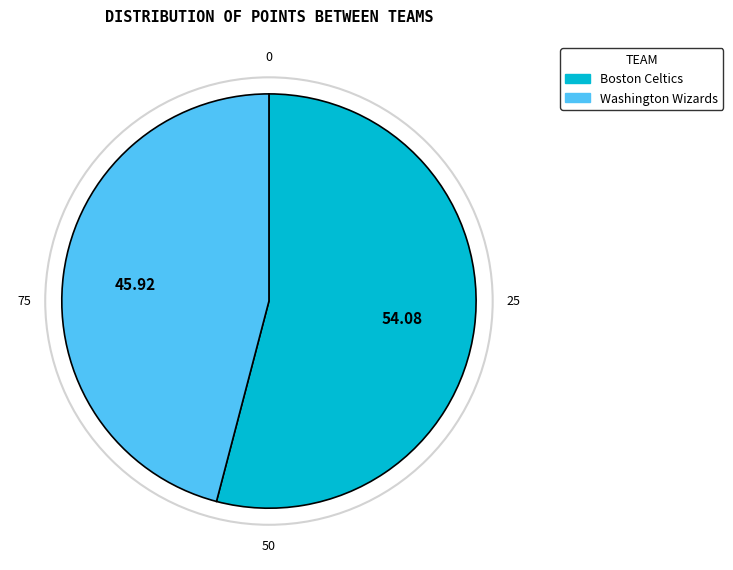

Is it true that Boston Celtics is 54% of the pie?

True